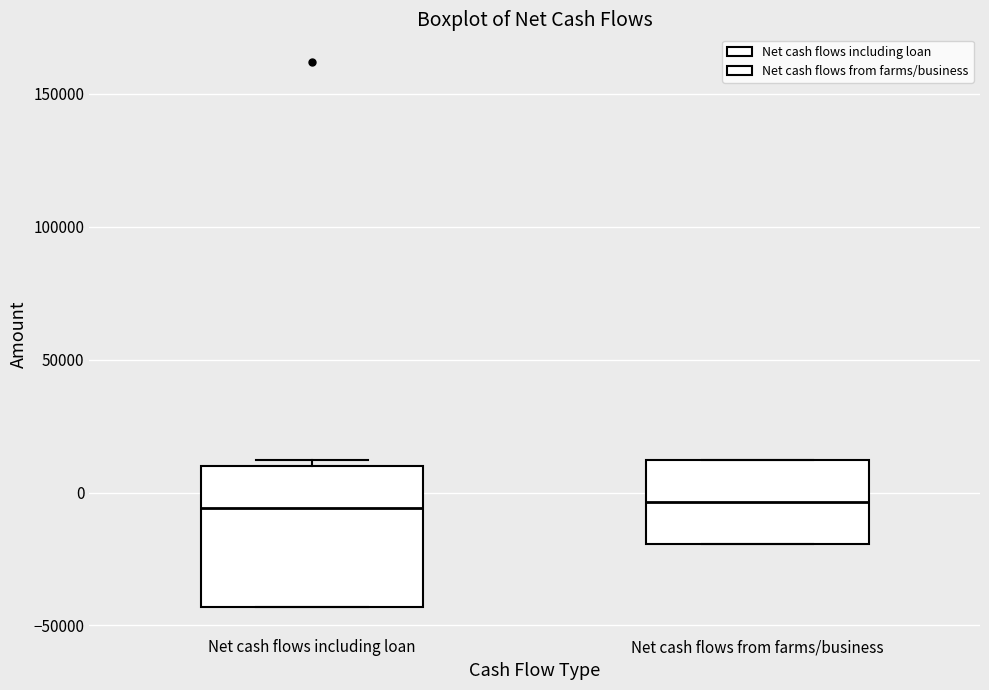

Reading left to right, transcribe this box plot: for each box, give where its median line is, the range the box spans, and where its two whiskers end, as read against the y-axis. The values are not printed on the chart, so give them approximately, as read against the axis.

Net cash flows including loan: median -5000, box -45000 to 10000, whiskers -45000 to 10000 (just above the box's upper edge)
Net cash flows from farms/business: median -5000, box -20000 to 10000, whiskers -20000 to 10000